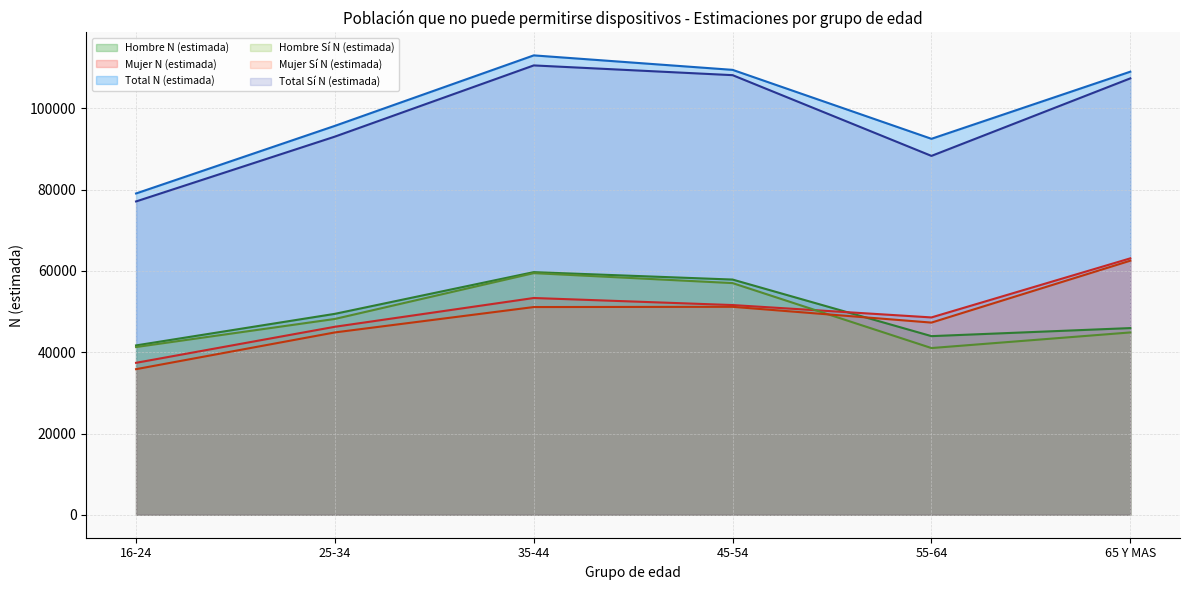

At which category does the chart reach its minimum across all series?

16-24